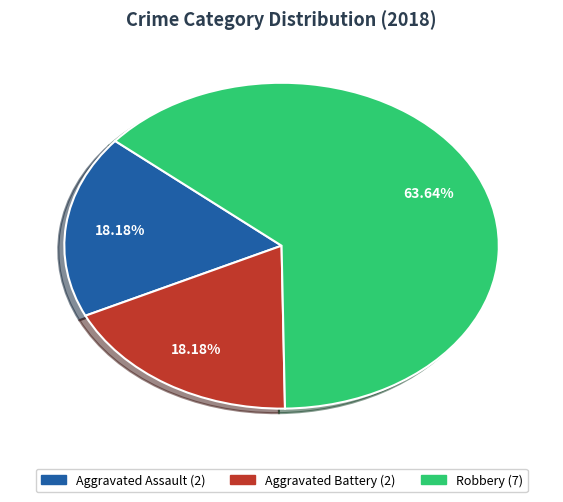

True or false: Robbery accounts for 64% of the total.

True